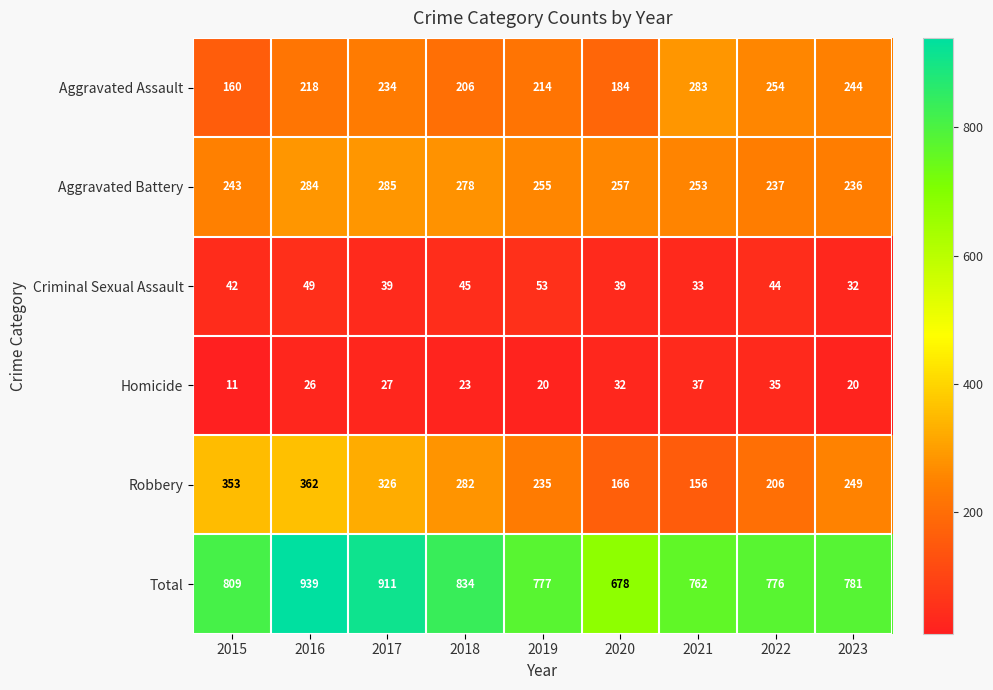

Which series changed the most between 2018 and 2022?

Robbery